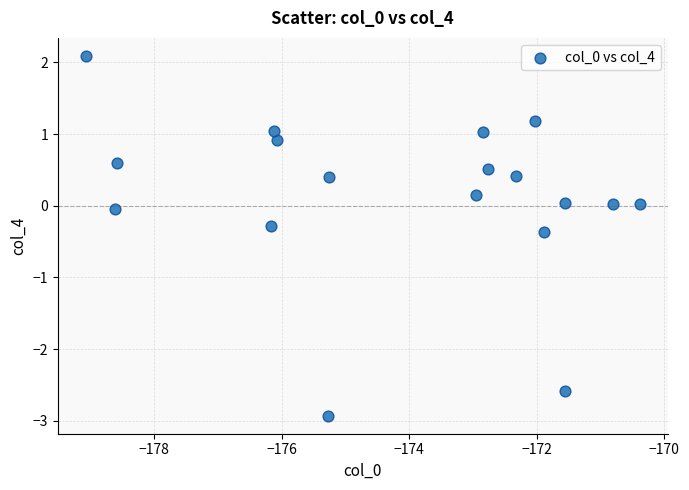

What is the range of Y values (max minus min)?

5.0